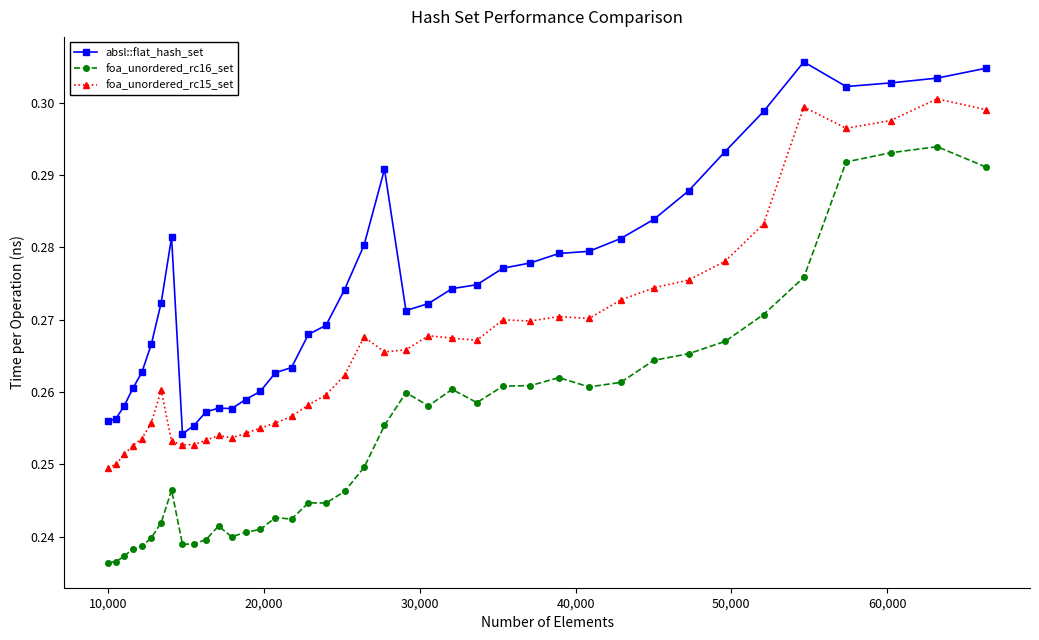

At how many categories does at least one series exceed 0?

40